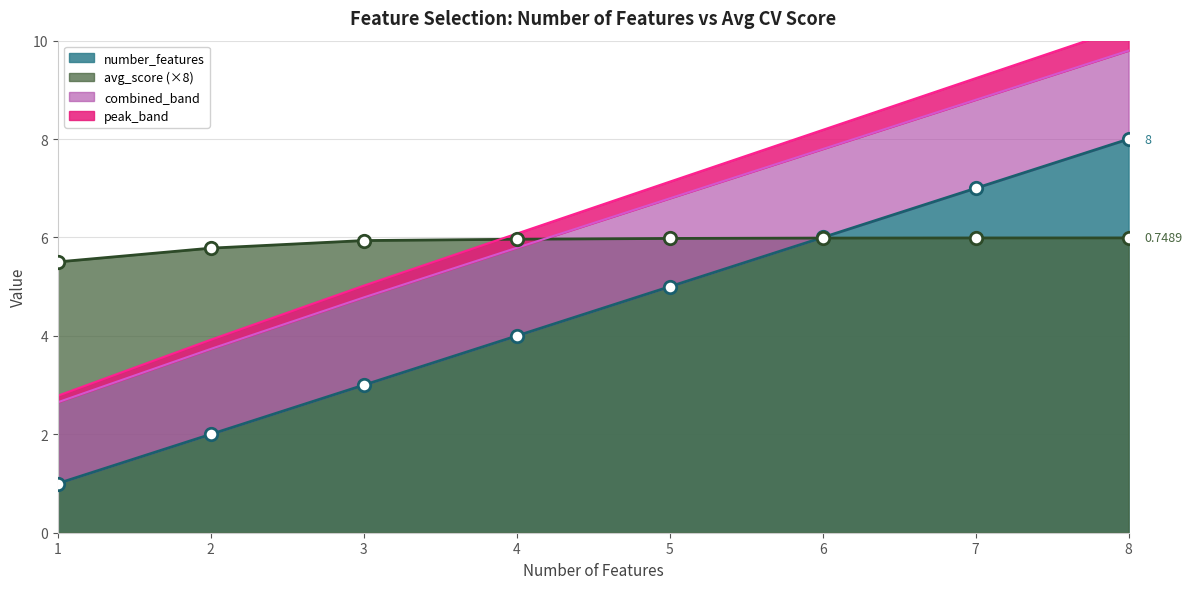

Which series has the largest total across all categories?

avg_score